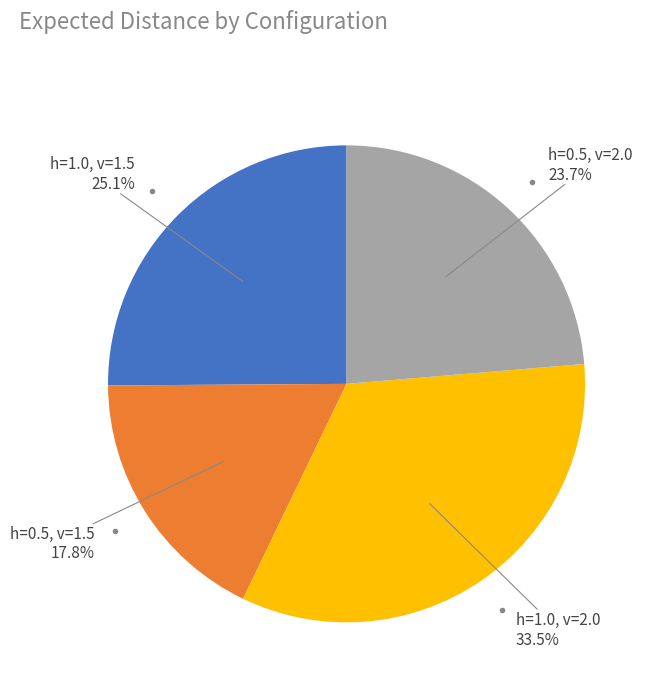

Rank the categories by value from lowest to highest.

h=0.5, v=1.5, h=0.5, v=2.0, h=1.0, v=1.5, h=1.0, v=2.0